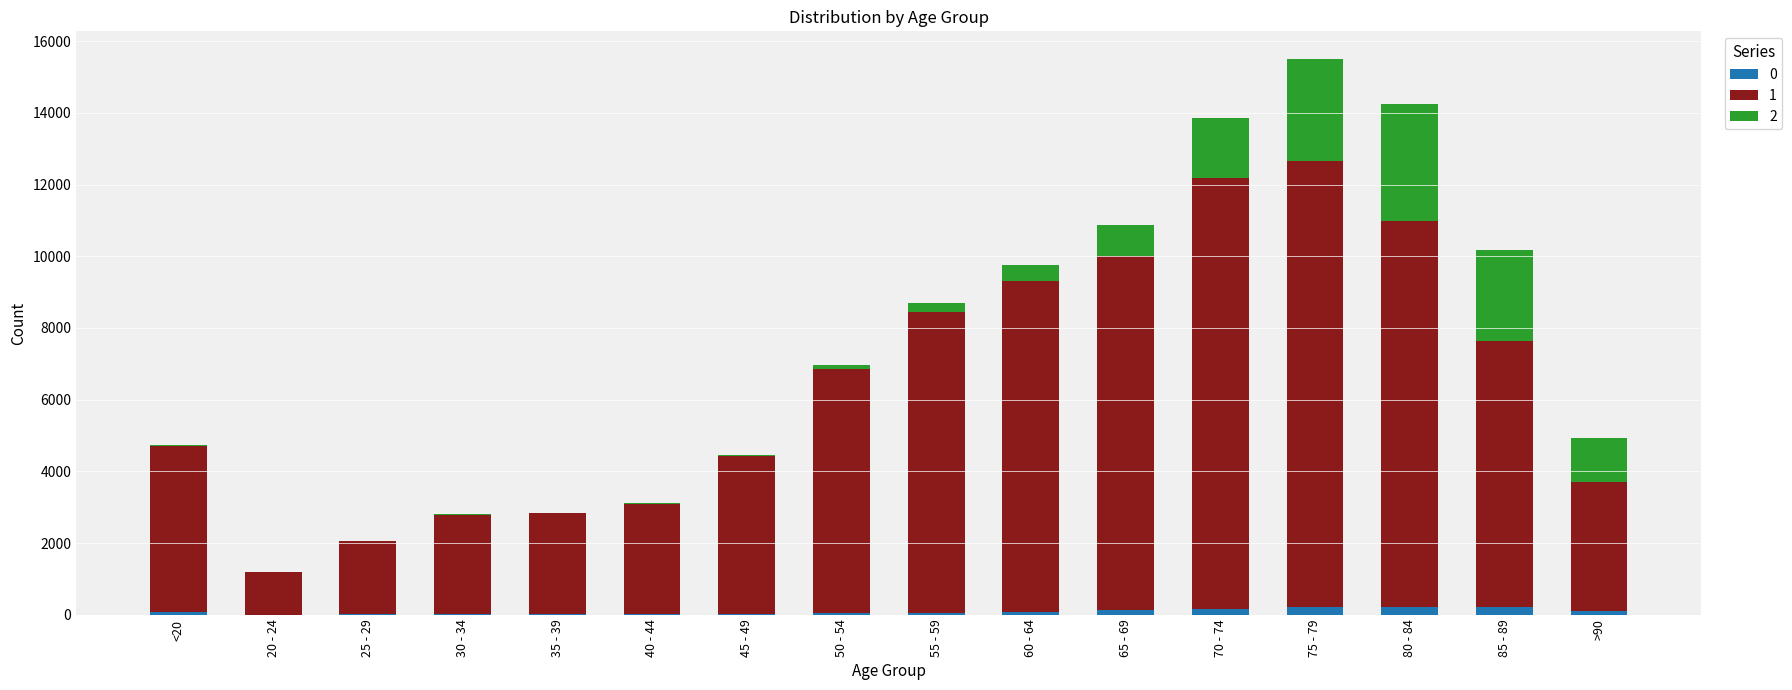

At which category is the sum across all series the highest?

75 - 79